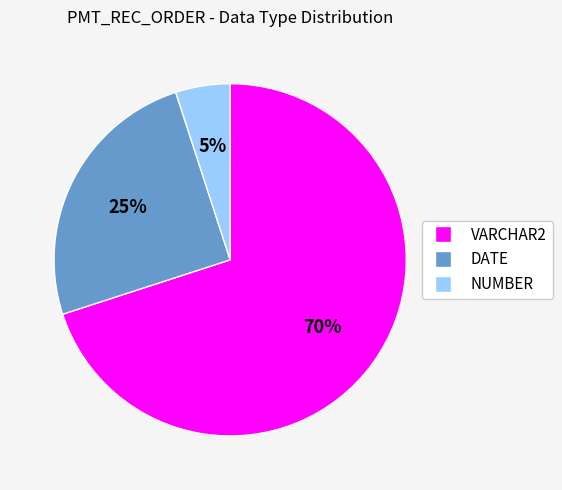

To the nearest percent, what is the difference between the DATE and VARCHAR2 slice percentages?

45%